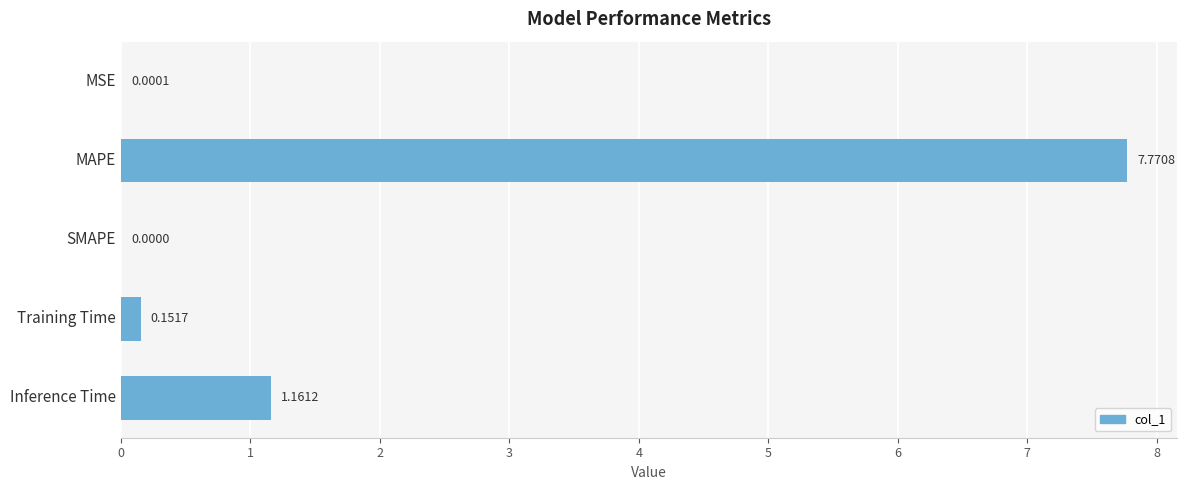

What is the change in value from SMAPE to Training Time?

+0.2